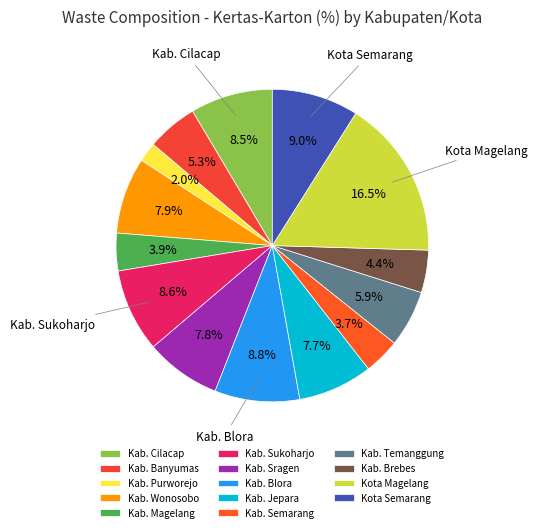

Count the number of slices in the pie.

14